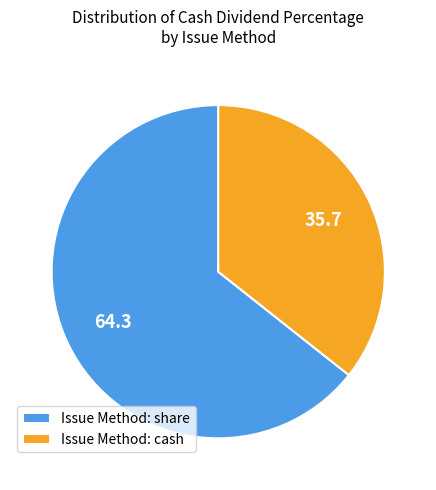

True or false: Issue Method: cash accounts for 29% of the total.

False